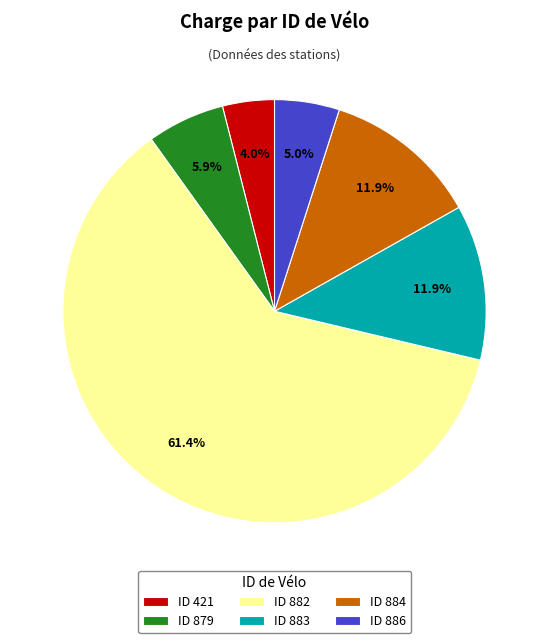

Approximately how many times larger is the value at ID 882 compared to ID 884?

5.2